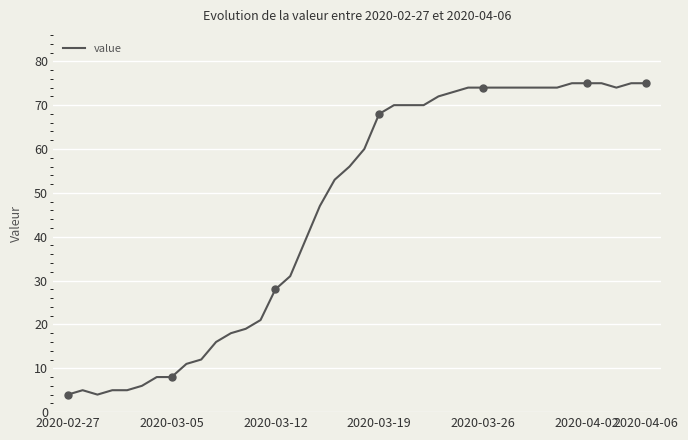

Reading left to right, list all the values displayed in this chart.

4	5	4	5	5	6	8	8	11	12	16	18	19	21	28	31	39	47	53	56	60	68	70	70	70	72	73	74	74	74	74	74	74	74	75	75	75	74	75	75